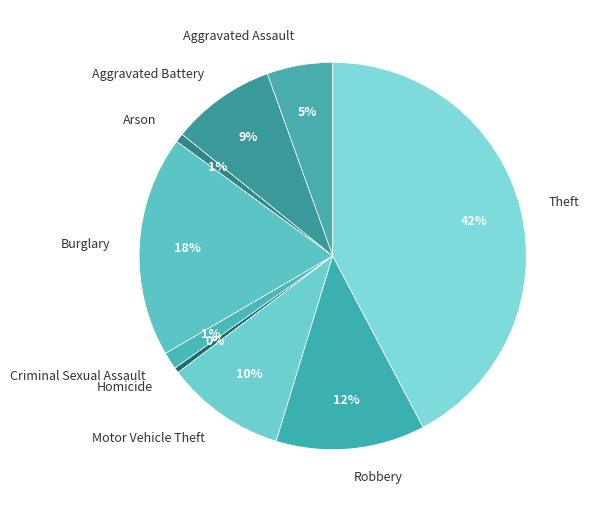

Is it true that Motor Vehicle Theft is 10% of the pie?

True